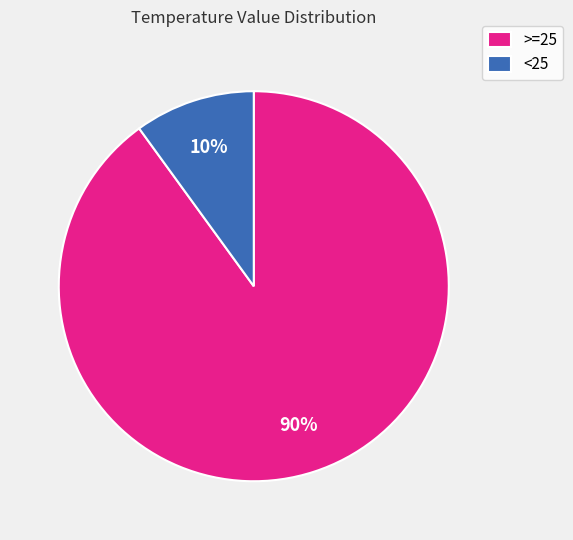

To the nearest percent, what is the difference between the largest and smallest slice percentages?

80%